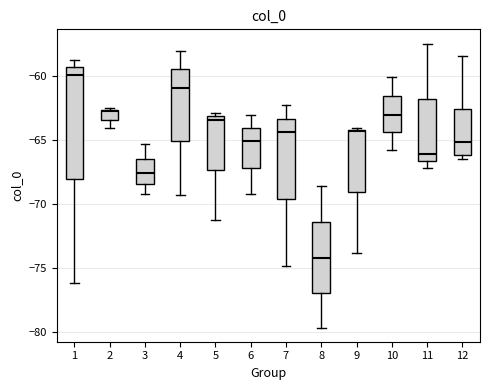

Where is the upper edge of the box at x = 8 on the y-axis? The values are not printed on the chart, so give them approximately, as read against the axis.

-71.5